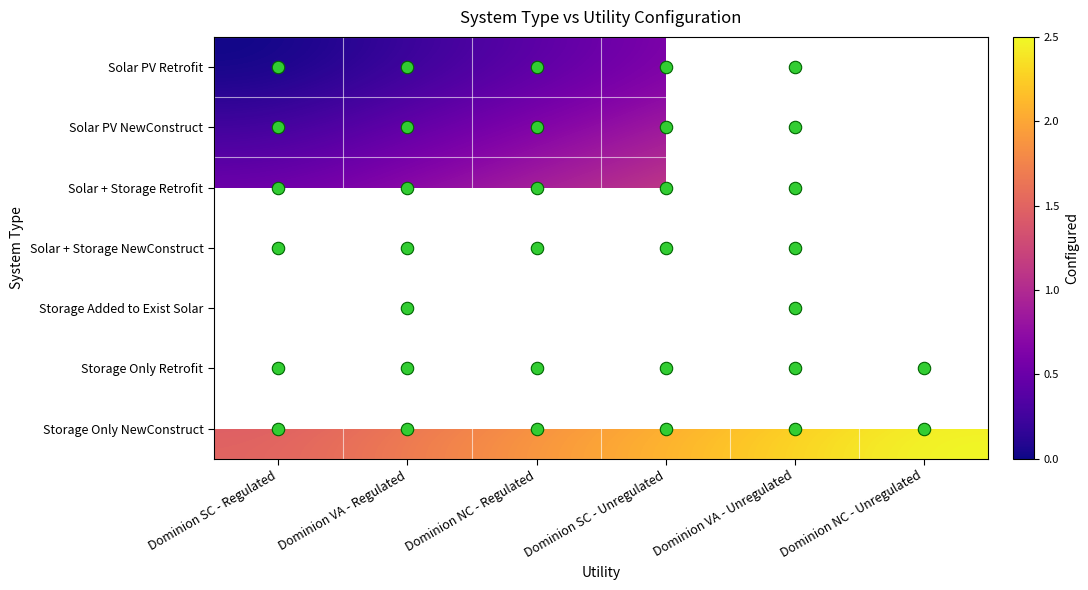

The value of Solar PV Retrofit at Dominion SC - Regulated is 0.0. True or false?

True